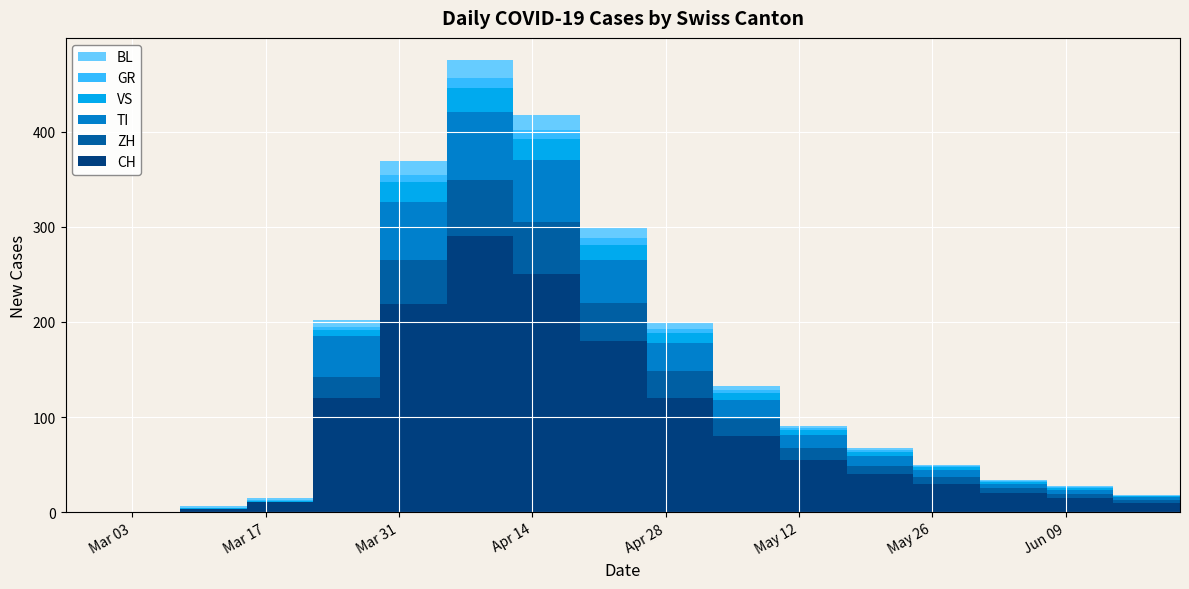

Reading left to right, list all the values displayed in this chart.

CH: 0	0	3	11	120	219	290	250	180	120	80	55	40	30	20	15	10	8
ZH: 0	0	0	0	22	46	59	55	40	28	18	12	9	7	5	4	3	2
TI: 0	0	0	0	43	61	72	65	45	30	20	14	10	7	5	4	3	2
VS: 0	0	1	1	7	21	25	22	16	10	7	5	4	3	2	2	1	1
GR: 0	0	0	1	3	8	11	10	7	5	3	2	2	1	1	1	0	0
BL: 0	0	2	2	7	14	18	16	11	7	5	3	2	2	1	1	1	0